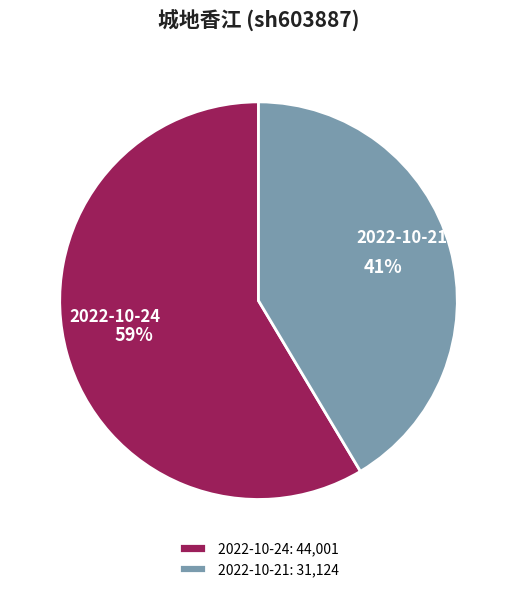

What is the smallest slice in the pie chart?

2022-10-21